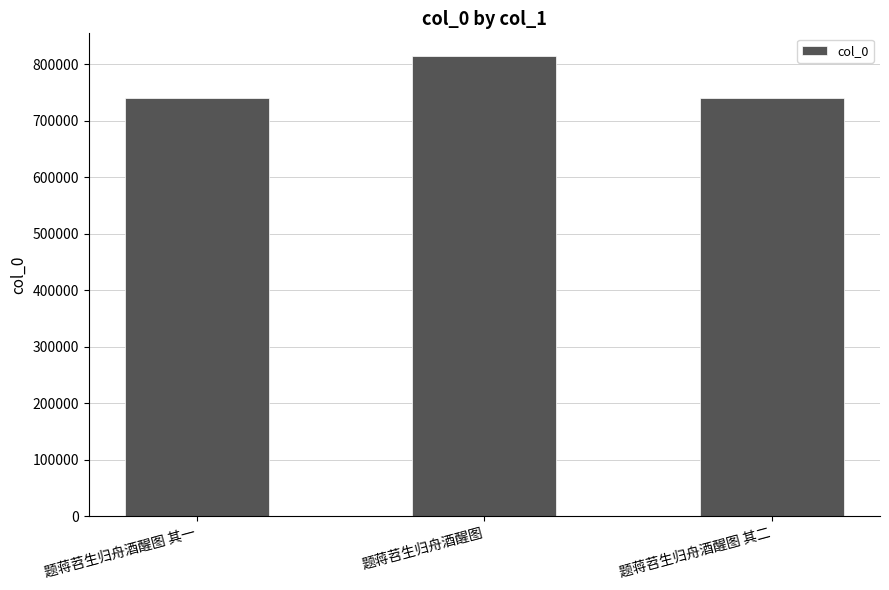

What is the sum of the values at 题蒋苕生归舟酒醒图 其二 and 题蒋苕生归舟酒醒图?

1554465